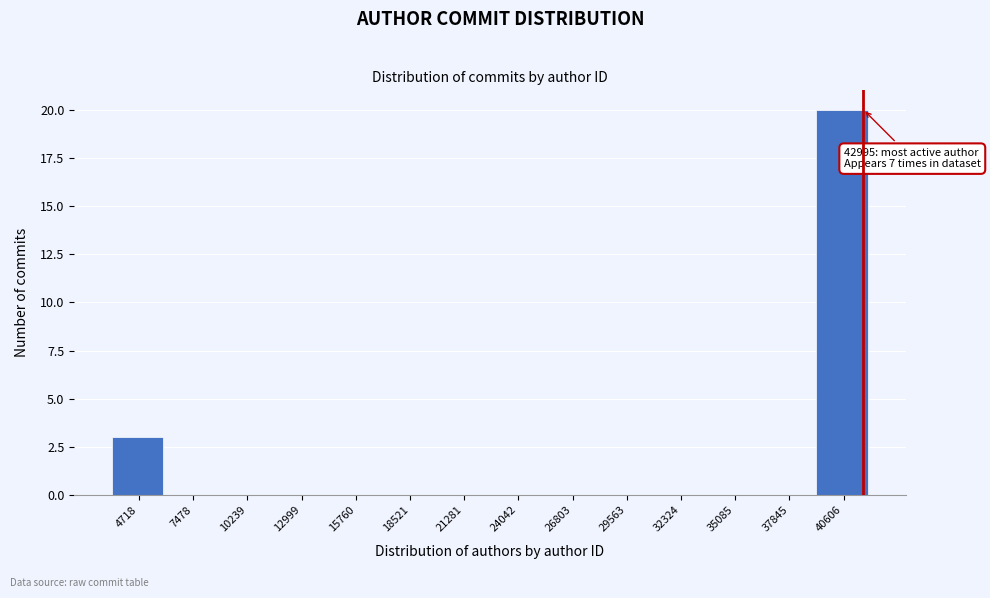

Reading left to right, what are all the values shown in this chart?

4718=3	7478=0	10239=0	12999=0	15760=0	18521=0	21281=0	24042=0	26803=0	29563=0	32324=0	35085=0	37845=0	40606=20